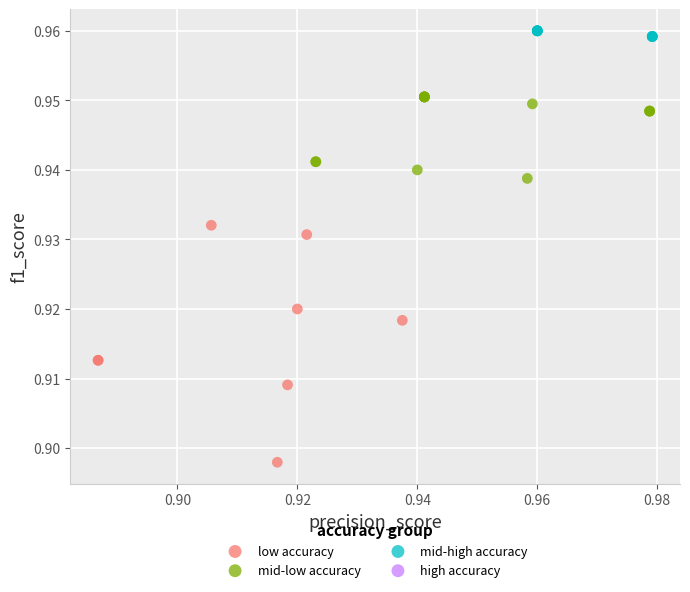

Which series contains the lowest Y value?

low accuracy